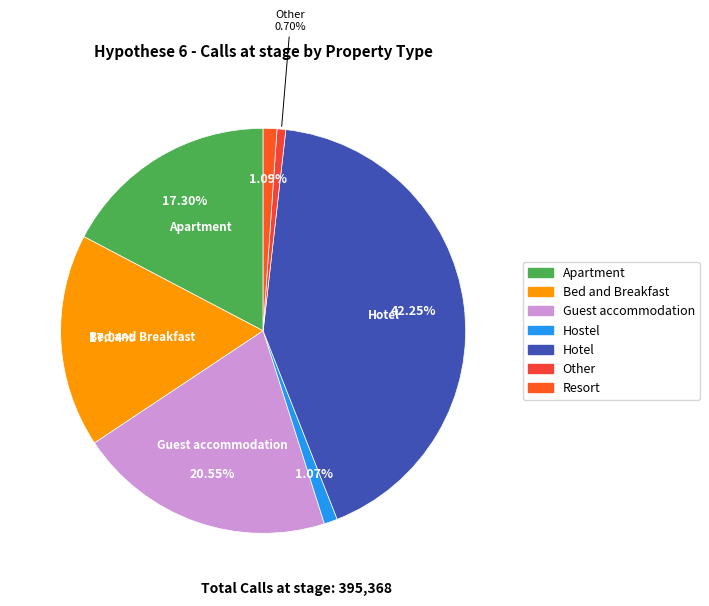

True or false: Guest accommodation accounts for 21% of the total.

True